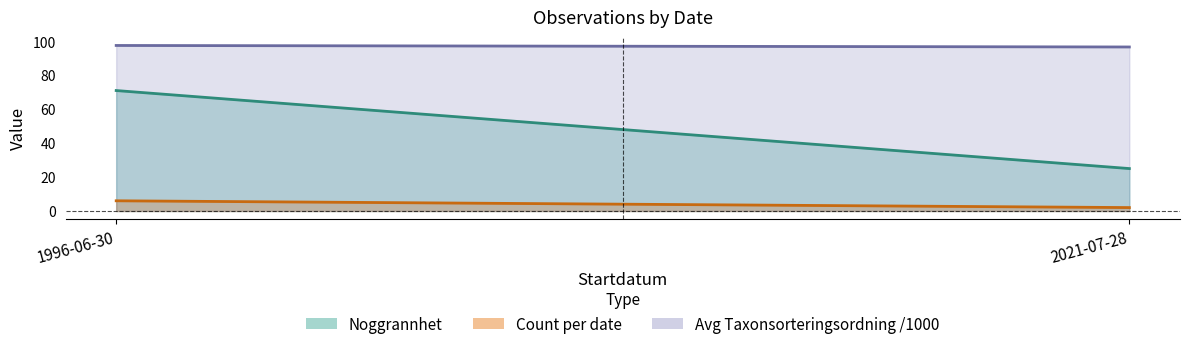

Which series has the largest range (max minus min)?

Noggrannhet (line)